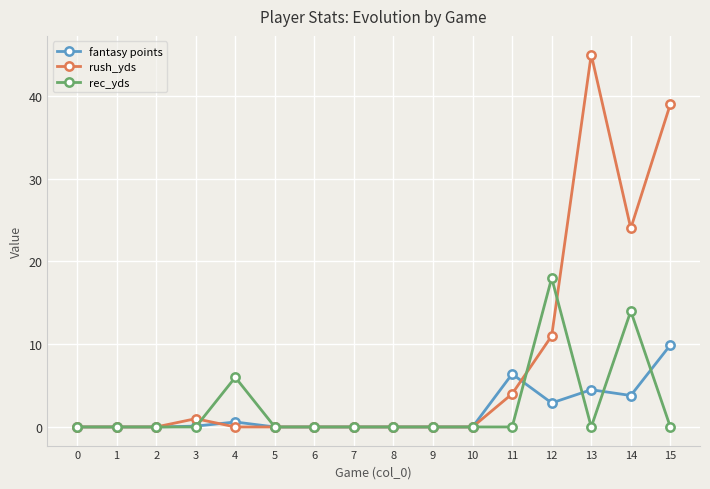

Which series has the largest total across all categories?

rush_yds